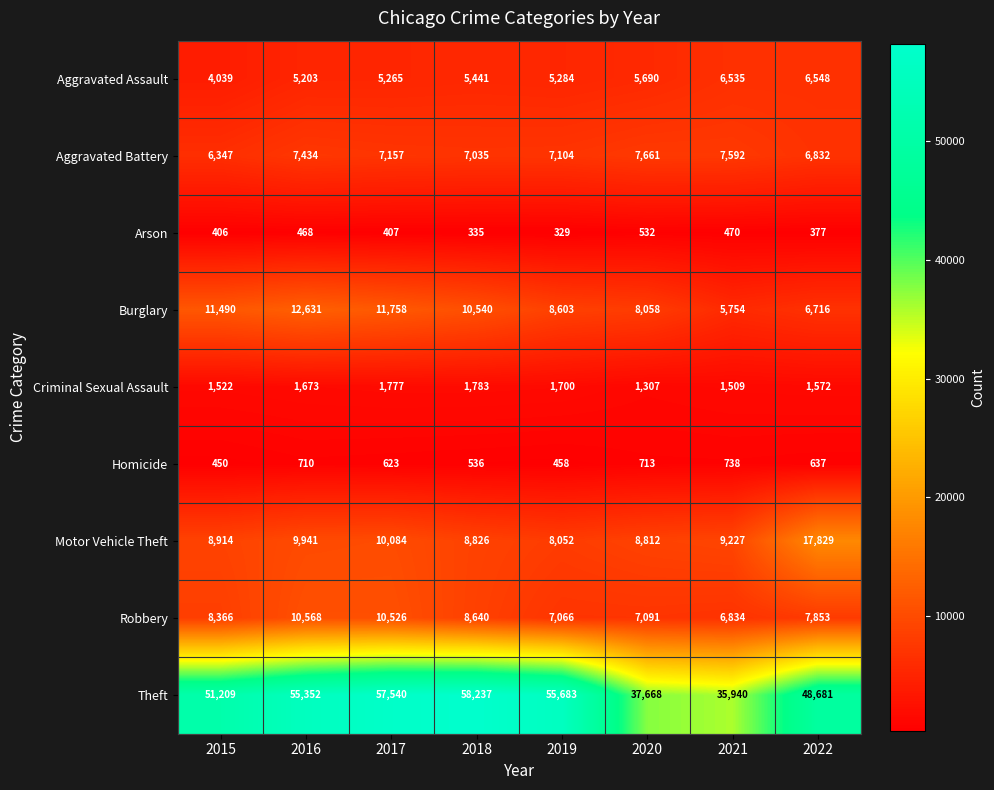

Rank the series at 2020 from lowest to highest value.

Arson, Homicide, Criminal Sexual Assault, Aggravated Assault, Robbery, Aggravated Battery, Burglary, Motor Vehicle Theft, Theft